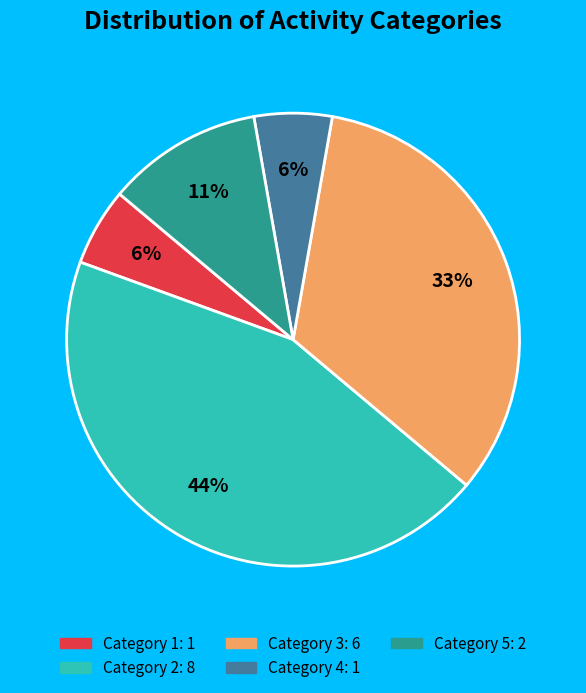

Is there a majority slice in this chart?

No